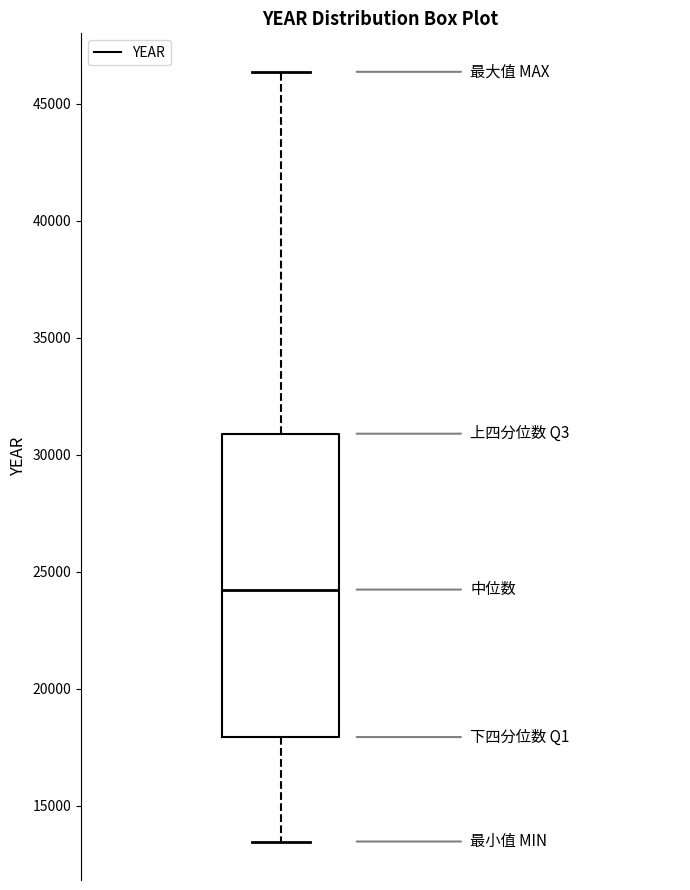

Where is the upper edge of the box on the y-axis? The values are not printed on the chart, so give them approximately, as read against the axis.

31000